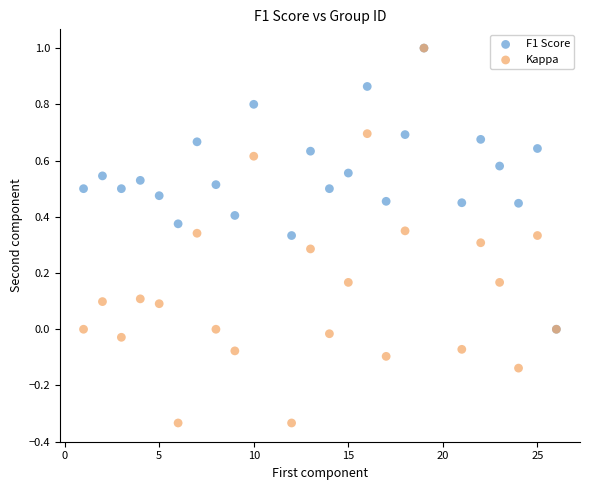

Which series reaches the minimum Y coordinate?

Kappa